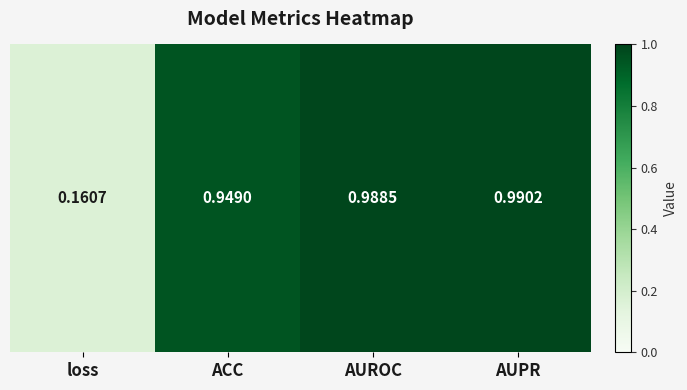

Reading left to right, what are all the values shown in this chart?

loss=0.2	ACC=0.9	AUROC=1.0	AUPR=1.0